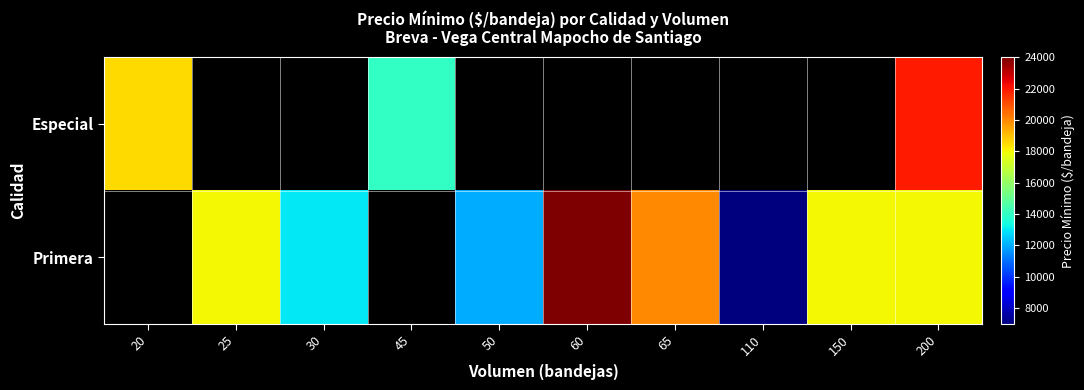

Read the Especial value at 20.

18500.0